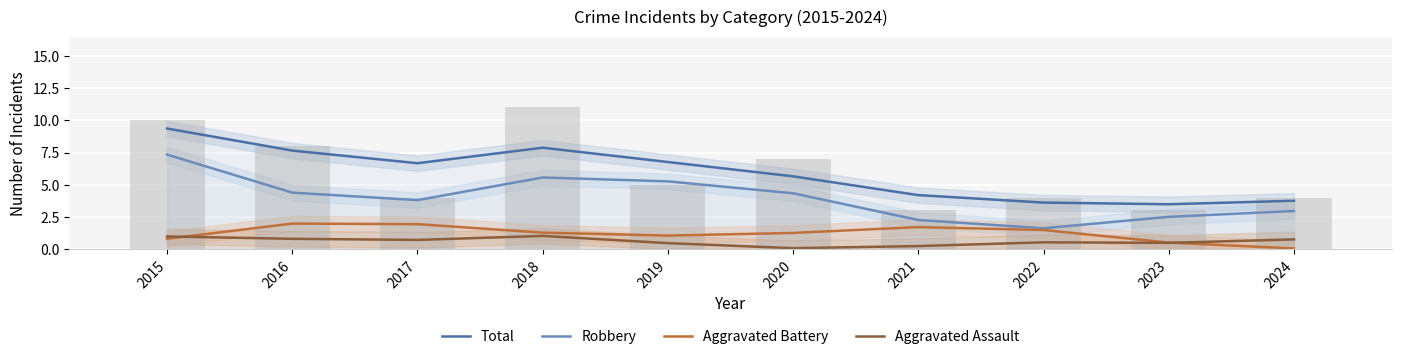

Are the bars horizontal?

No